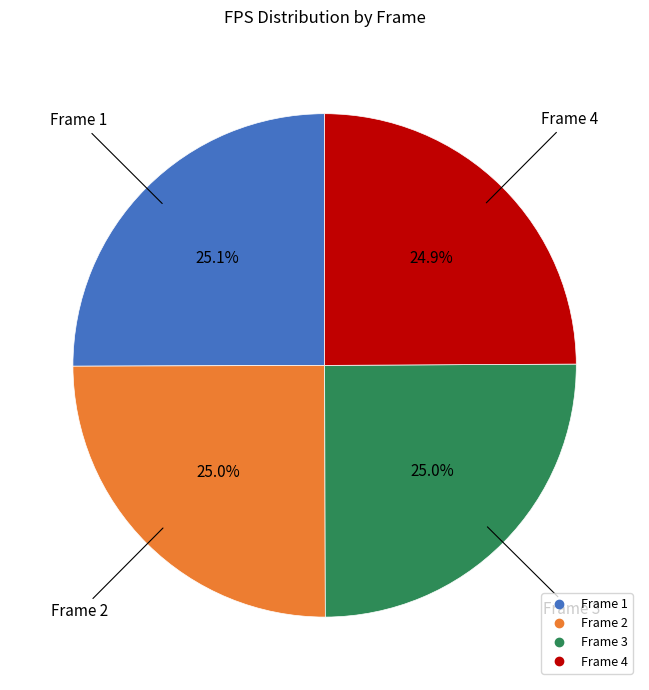

Does any single category account for the majority?

No